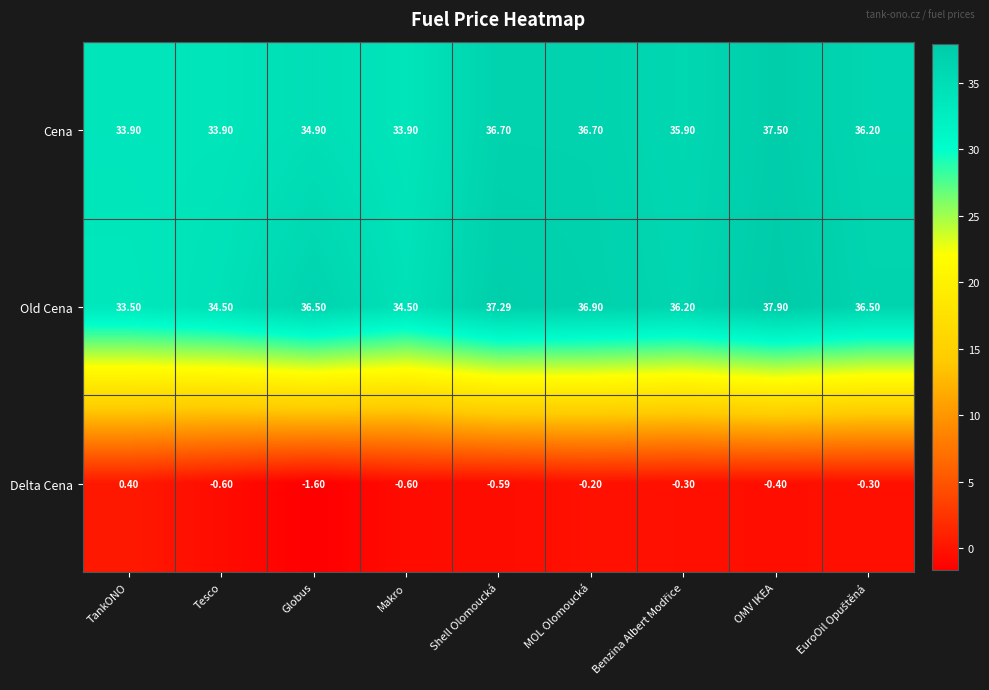

What is the greatest value displayed?

37.9